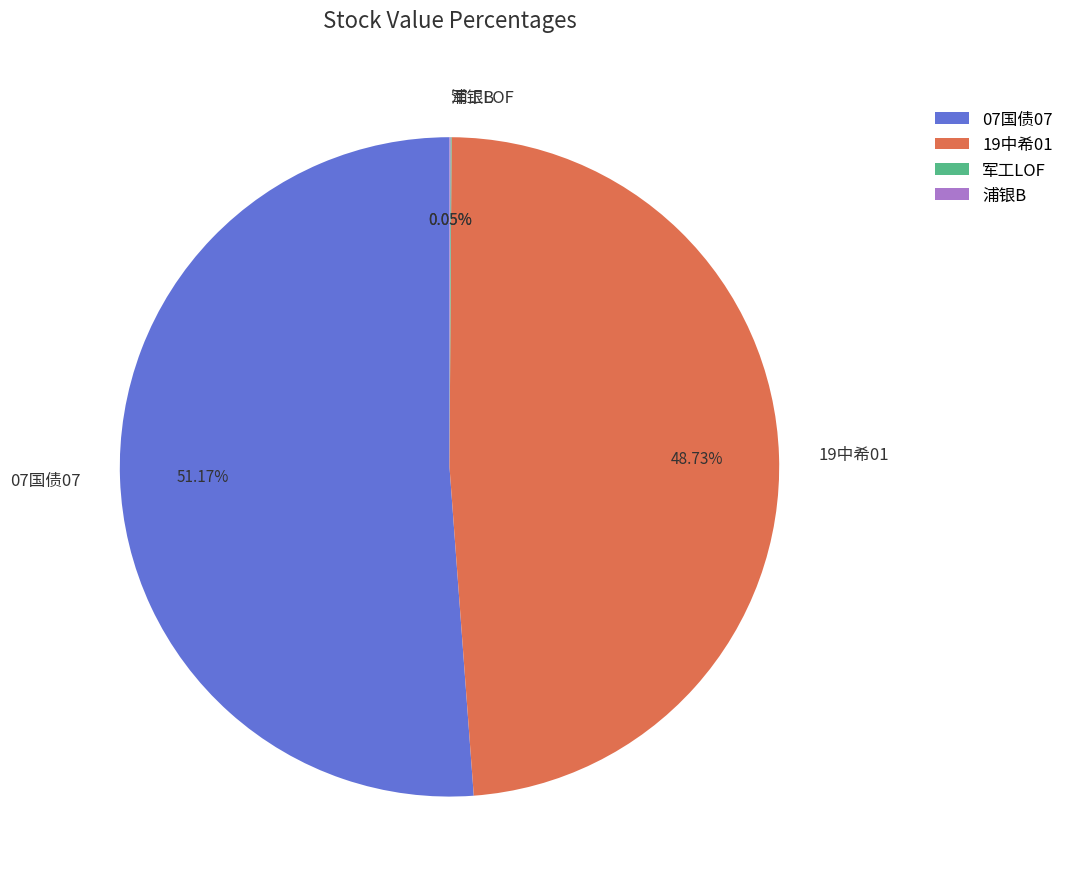

Which slice represents more than half of the pie?

07国债07